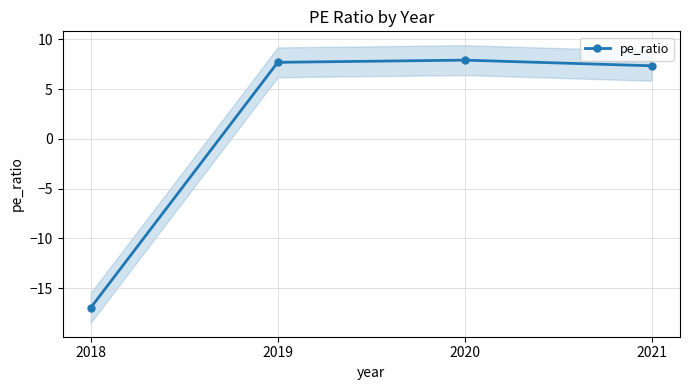

How many series are shown in this chart?

1